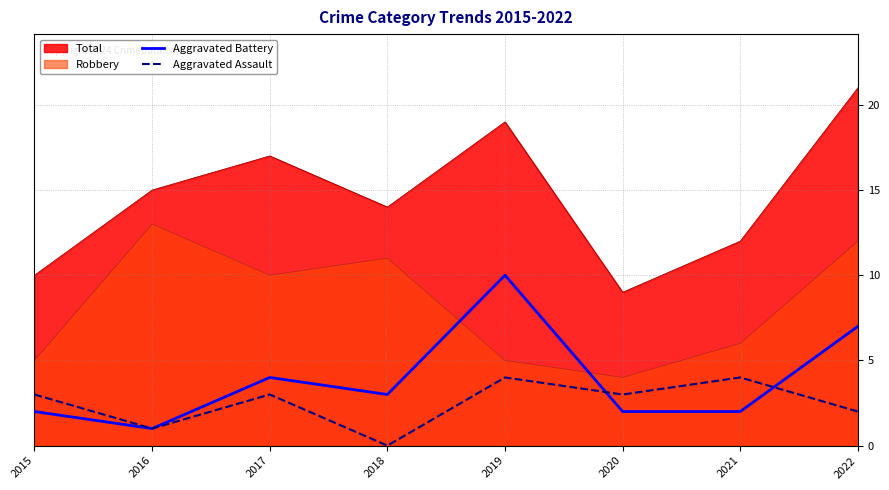

How many values in the Aggravated Assault series exceed 3?

2